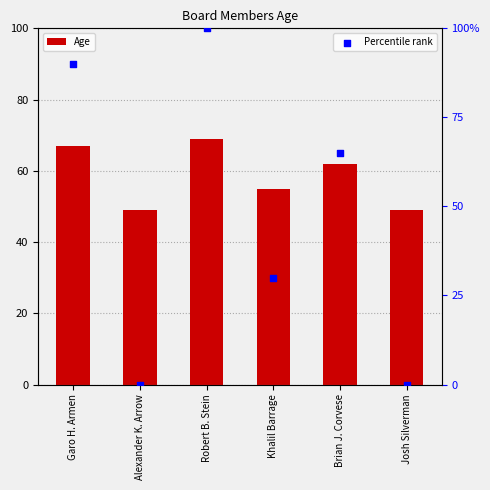

What are all the series names shown in the legend?

Age, Percentile rank